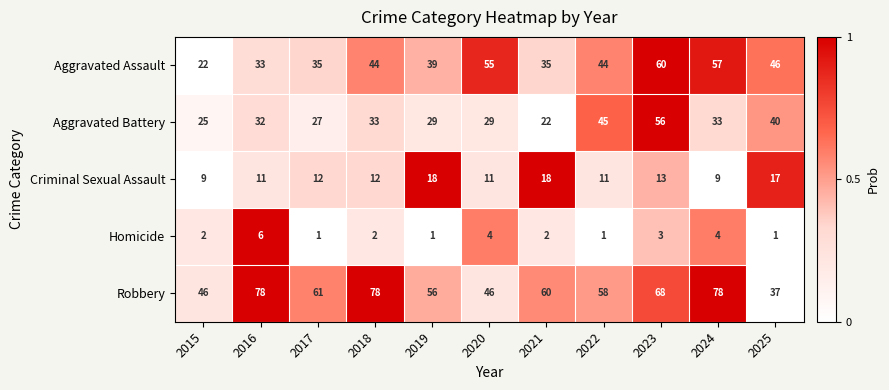

What is the difference between the highest and lowest values at 2021?

58